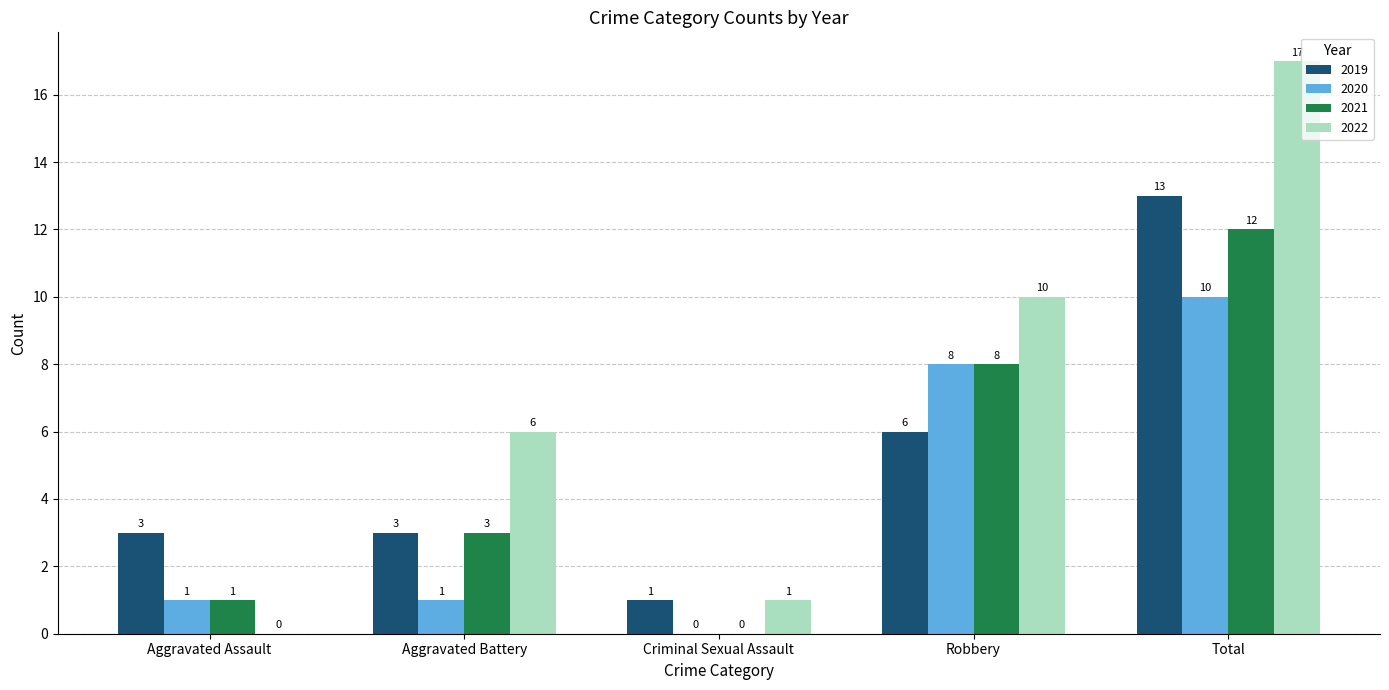

Is it true that 2022 equals 4 at Robbery?

False